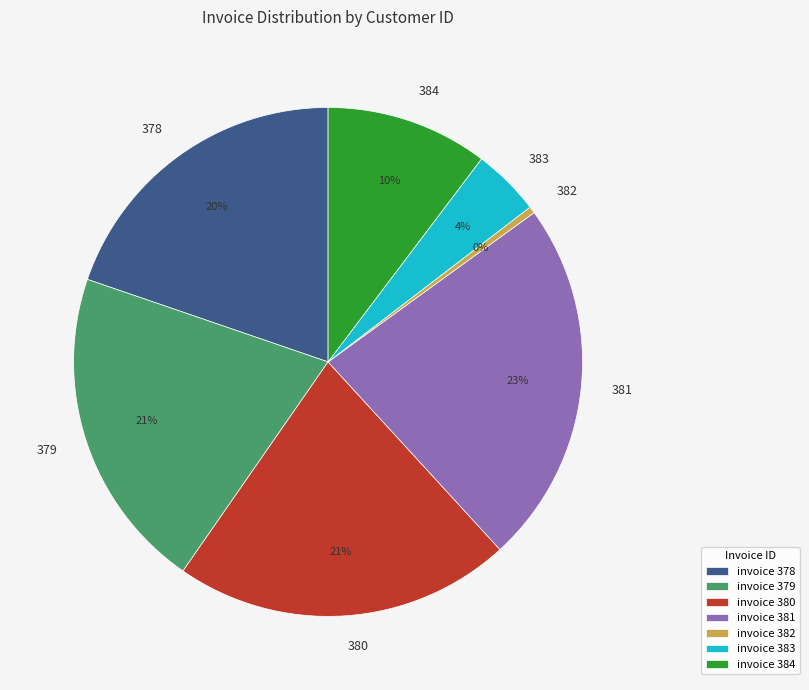

How many segments does this pie chart have?

7